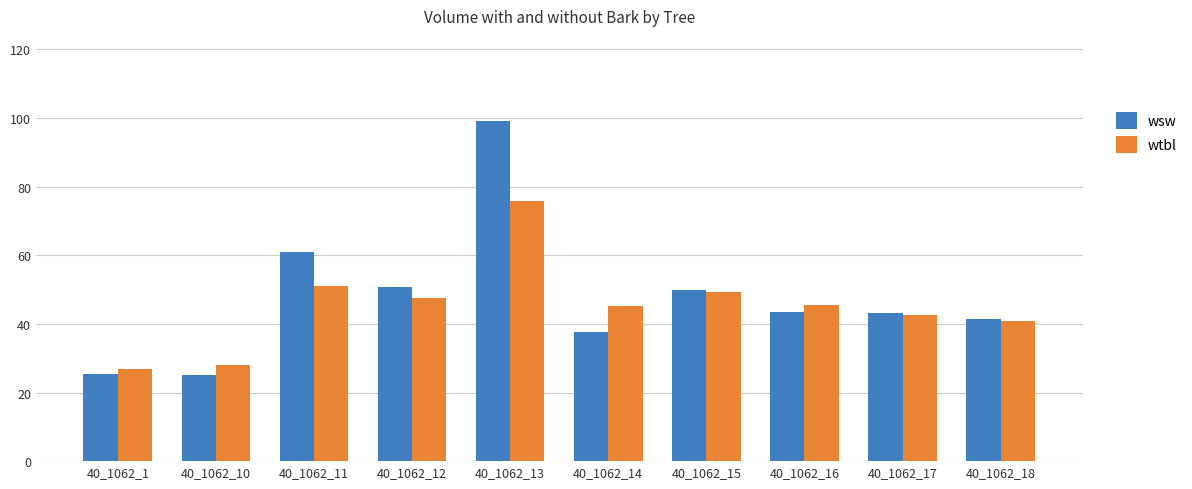

Is it true that wsw equals 41.3 at 40_1062_18?

True